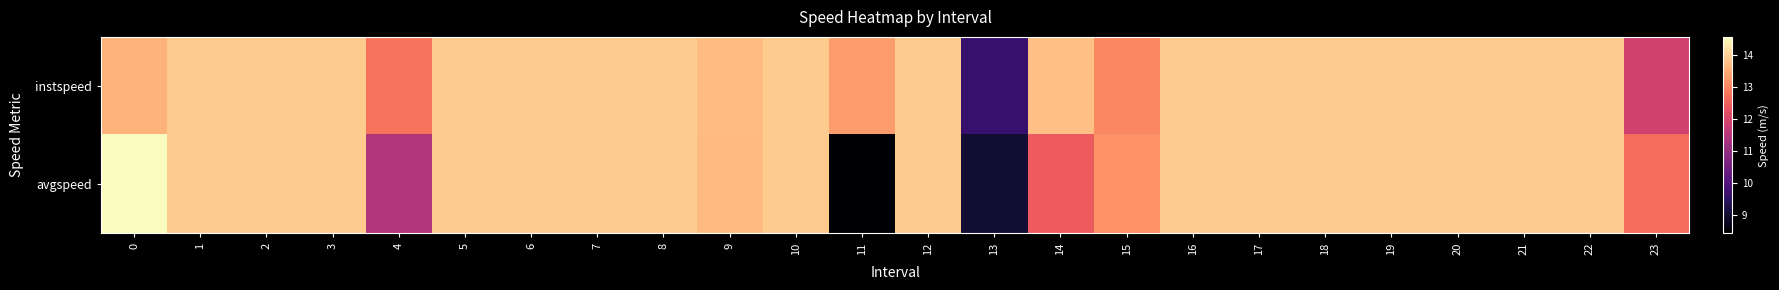

Which series has the largest total across all categories?

instspeed